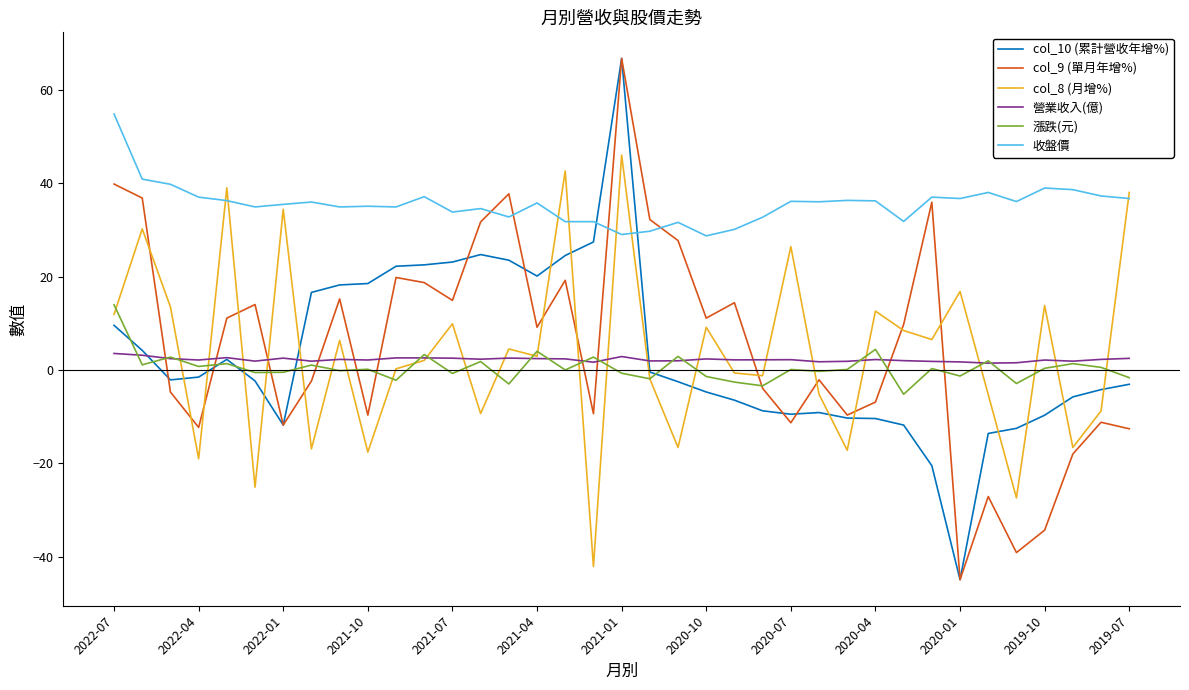

Which series has the largest total across all categories?

收盤價